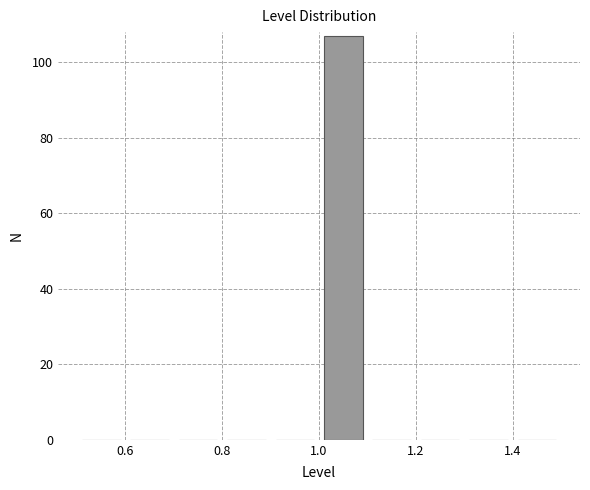

Over which range of the x-axis is the bar tallest?

1.0 to 1.1